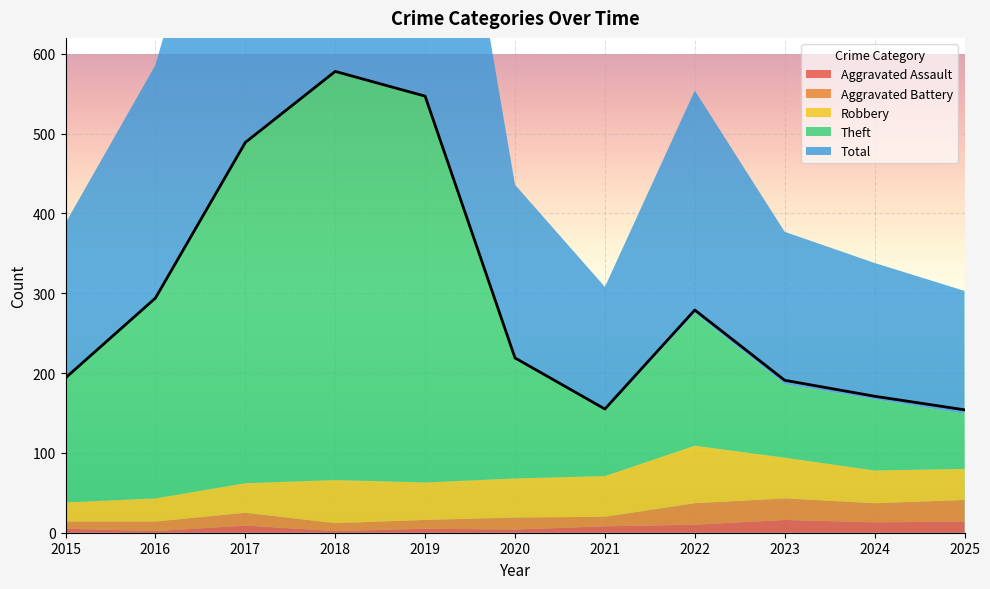

Which series has the largest total across all categories?

Total